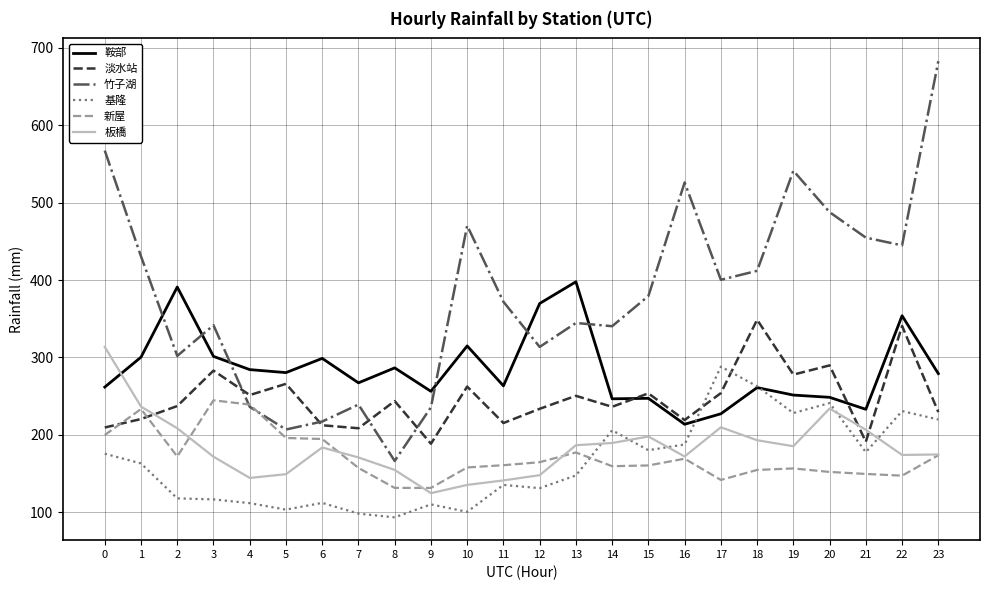

What is the greatest value displayed?

682.8